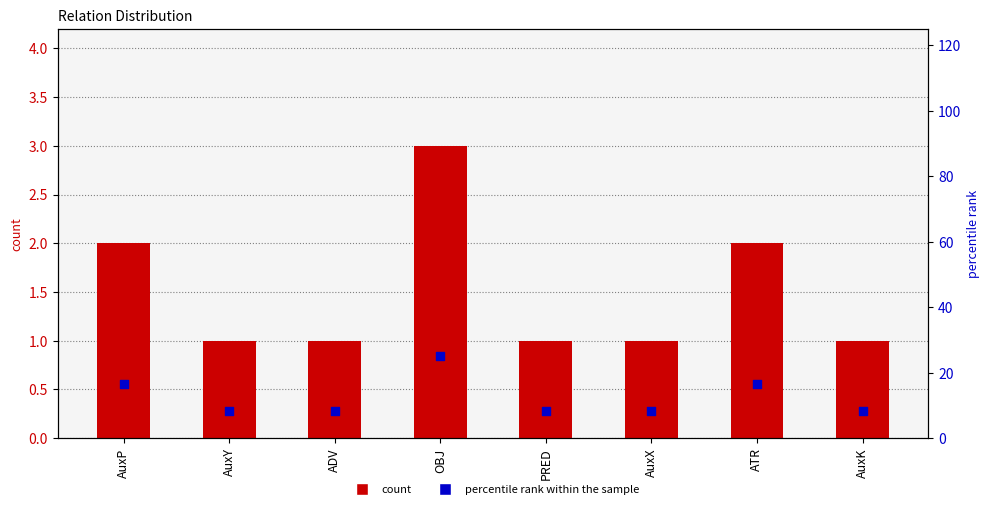

What is the total value across all series at ADV?

9.3